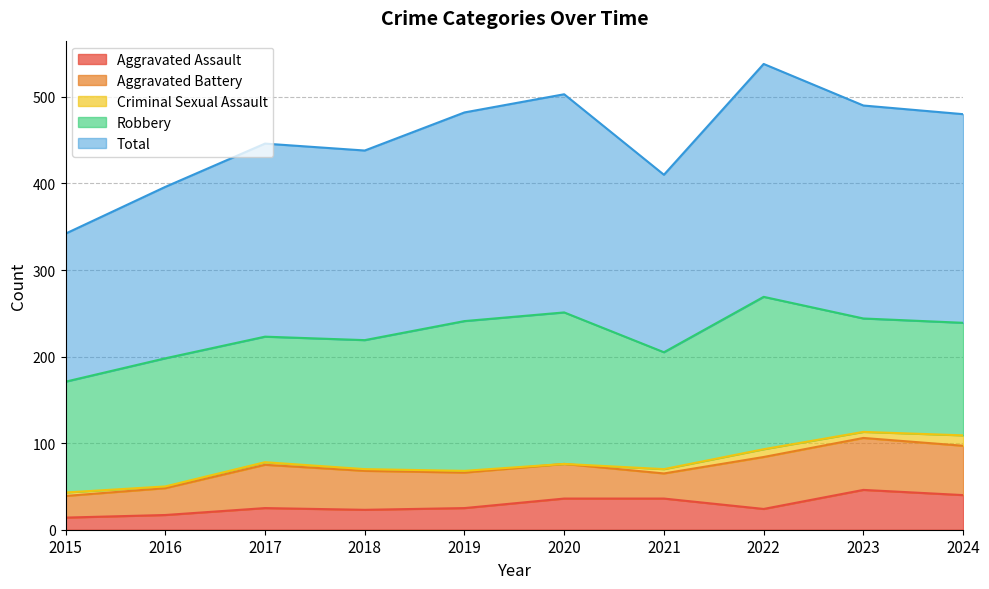

True or false: Total and Robbery intersect in this chart.

False